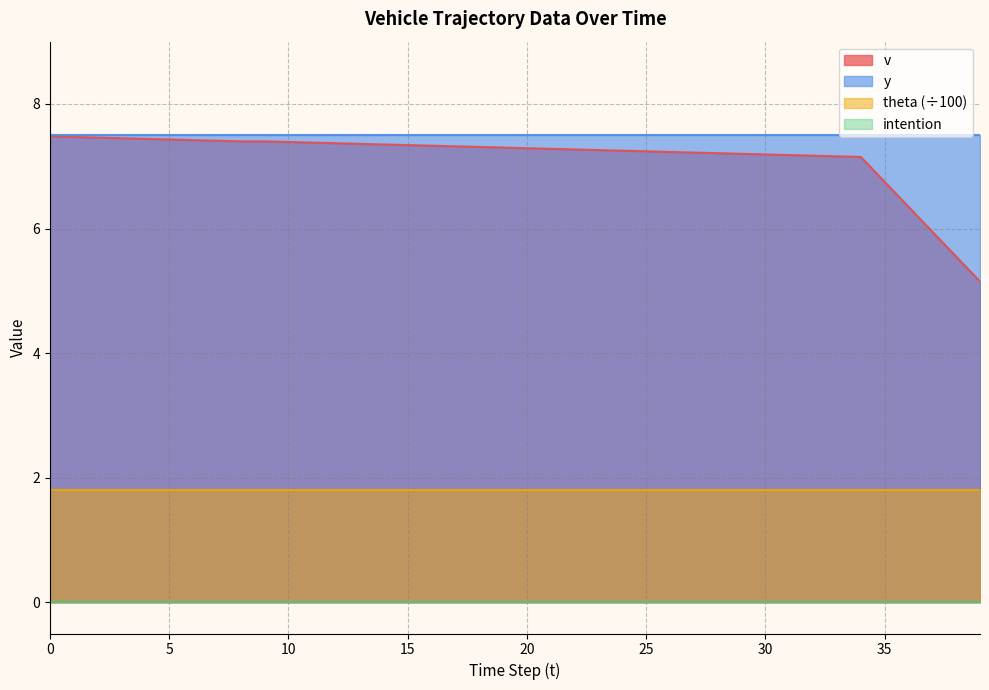

True or false: theta_norm and v intersect in this chart.

False